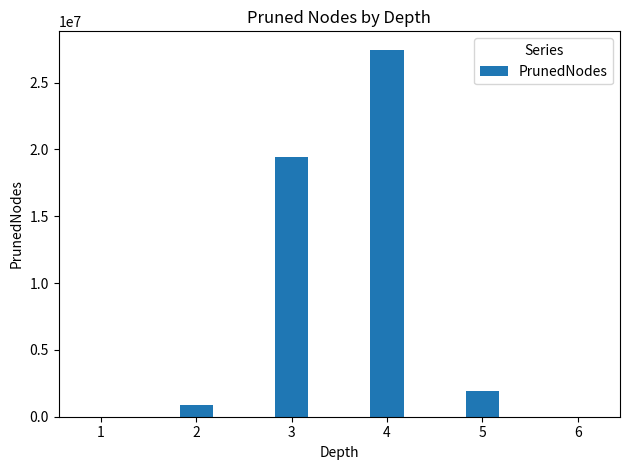

Is it true that the value at 2 is 893180?

True